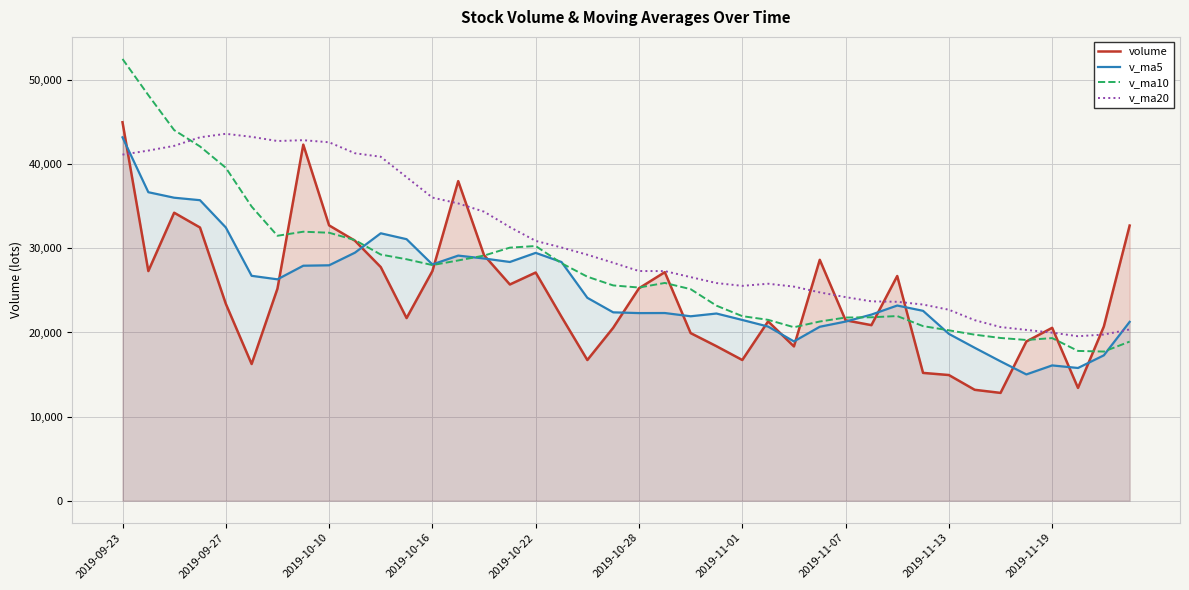

What is the difference between the maximum and second lowest values in the v_ma20 series?

23876.6